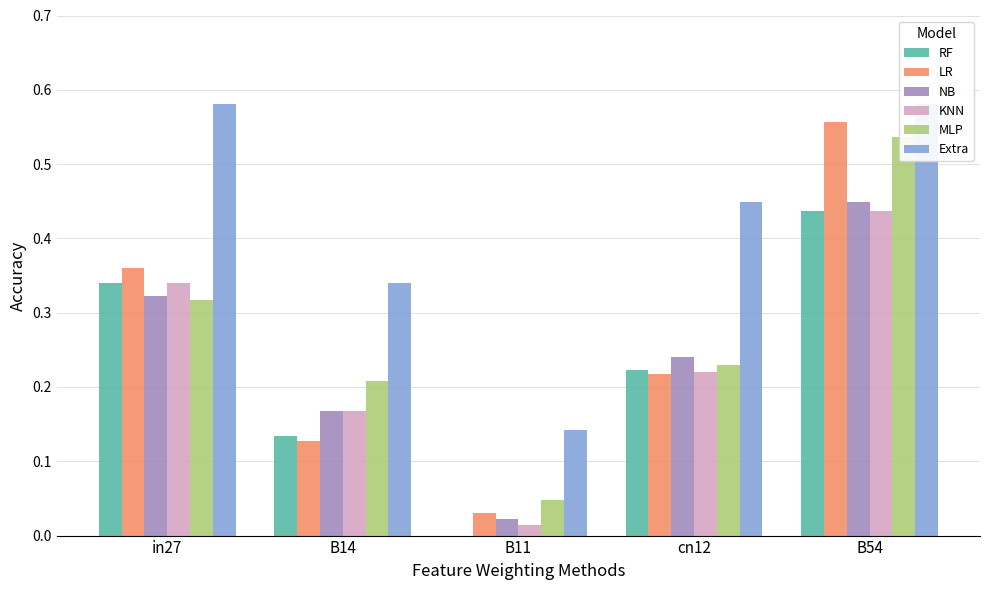

Which series changed the most between B11 and cn12?

Extra